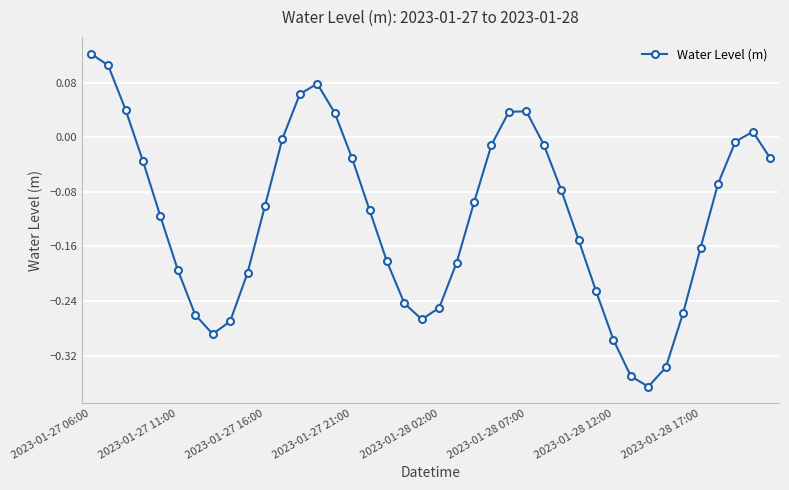

How many points are higher than both their immediate neighbors (excluding endpoints)?

3